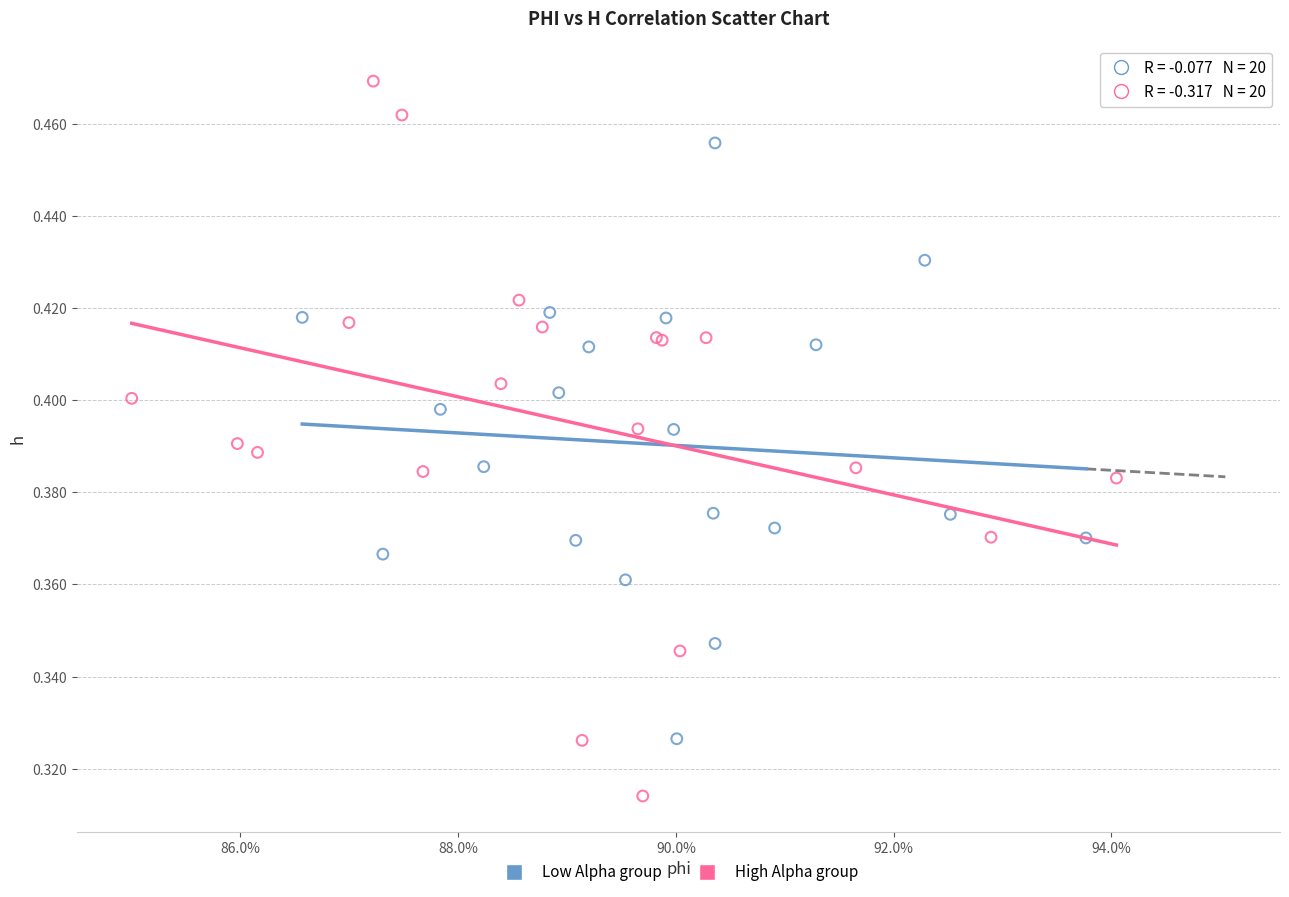

Which series has the largest Y range (max minus min)?

High Alpha group